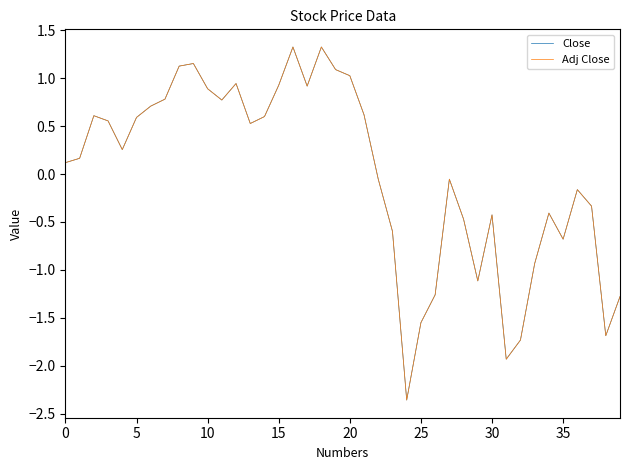

Which series has the largest range (max minus min)?

Close